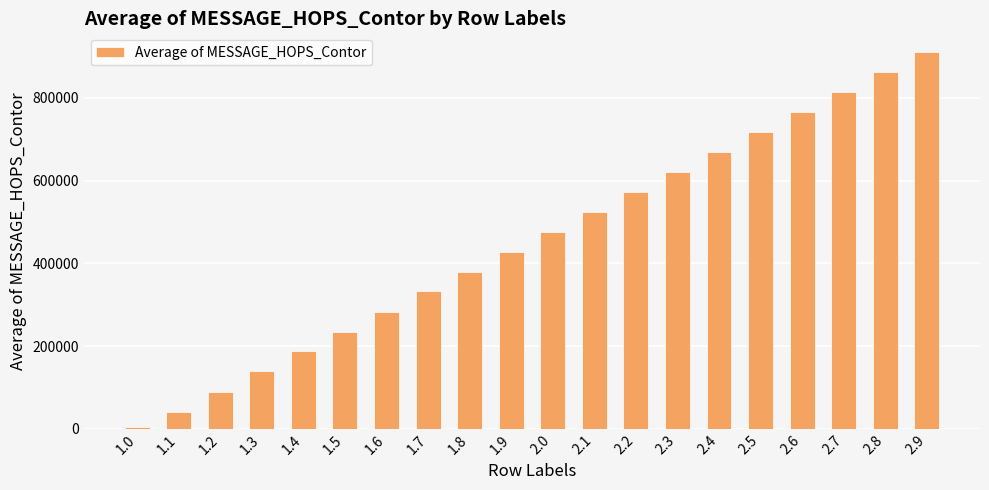

How many series are shown in this chart?

1